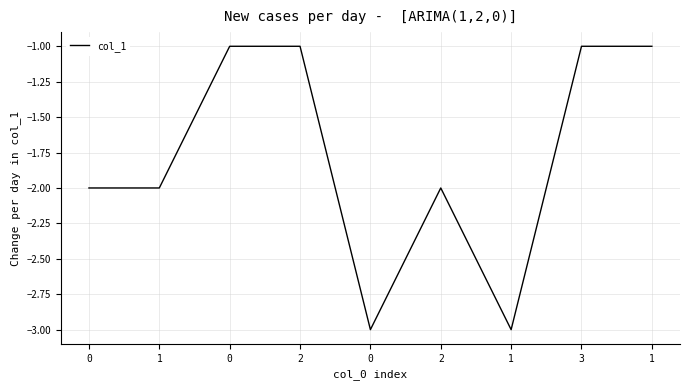

Reading left to right, list all the values displayed in this chart.

0=-2	1=-2	0=-1	2=-1	0=-3	2=-2	1=-3	3=-1	1=-1